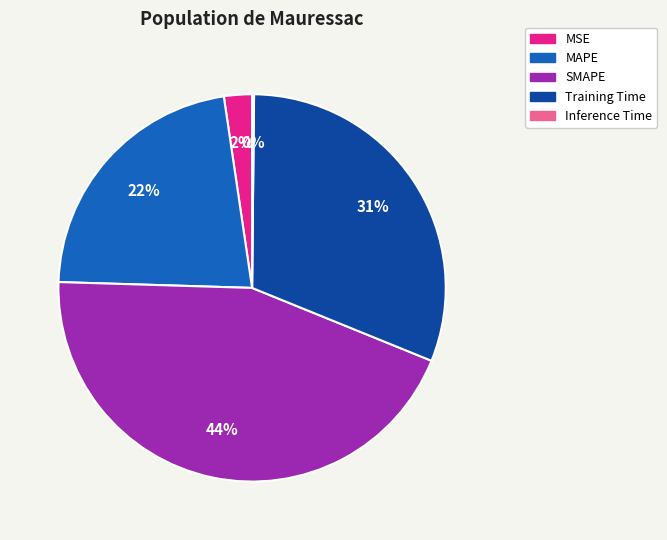

To the nearest percent, what percentage of the pie is MSE?

2%